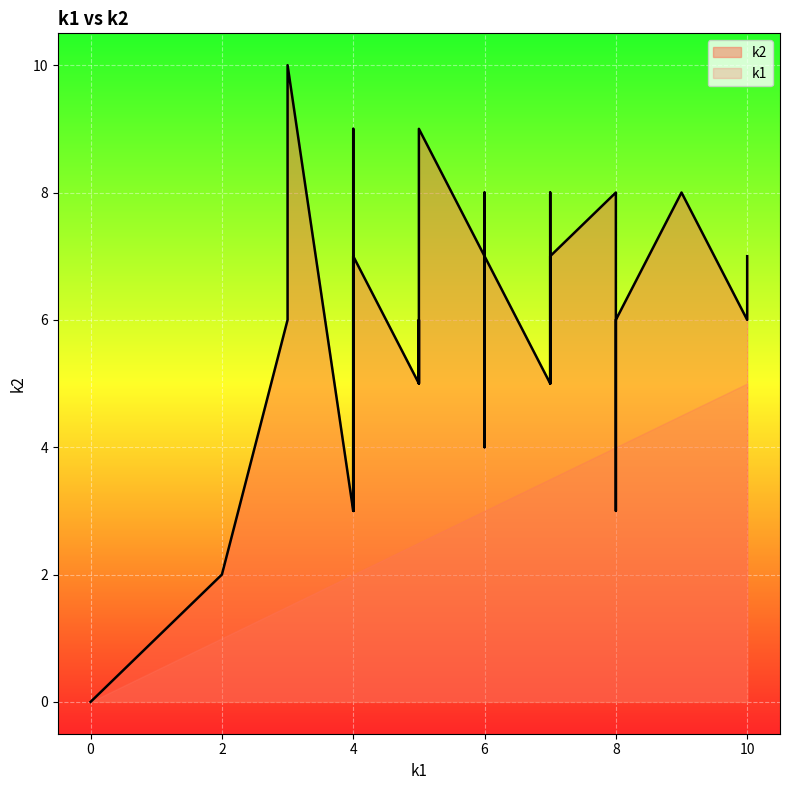

Which series has the widest spread of values?

k1